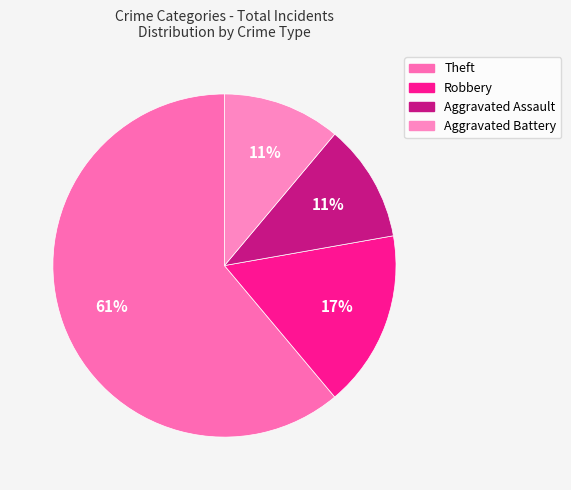

What percentage is NOT represented by Aggravated Assault?

88.9%